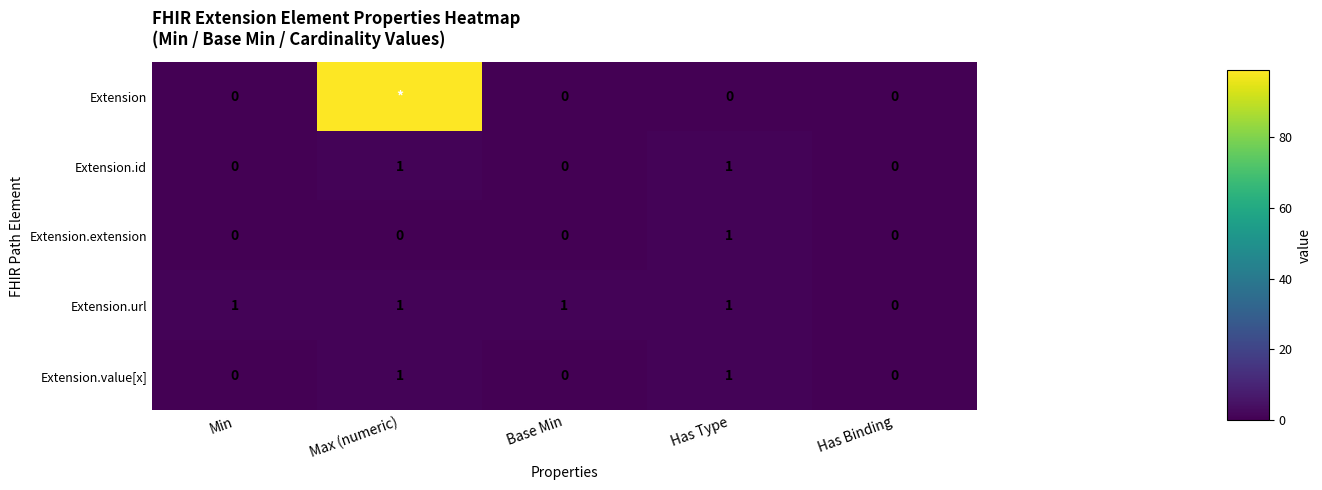

Between Min and Has Binding, which series saw the biggest shift?

Extension.url